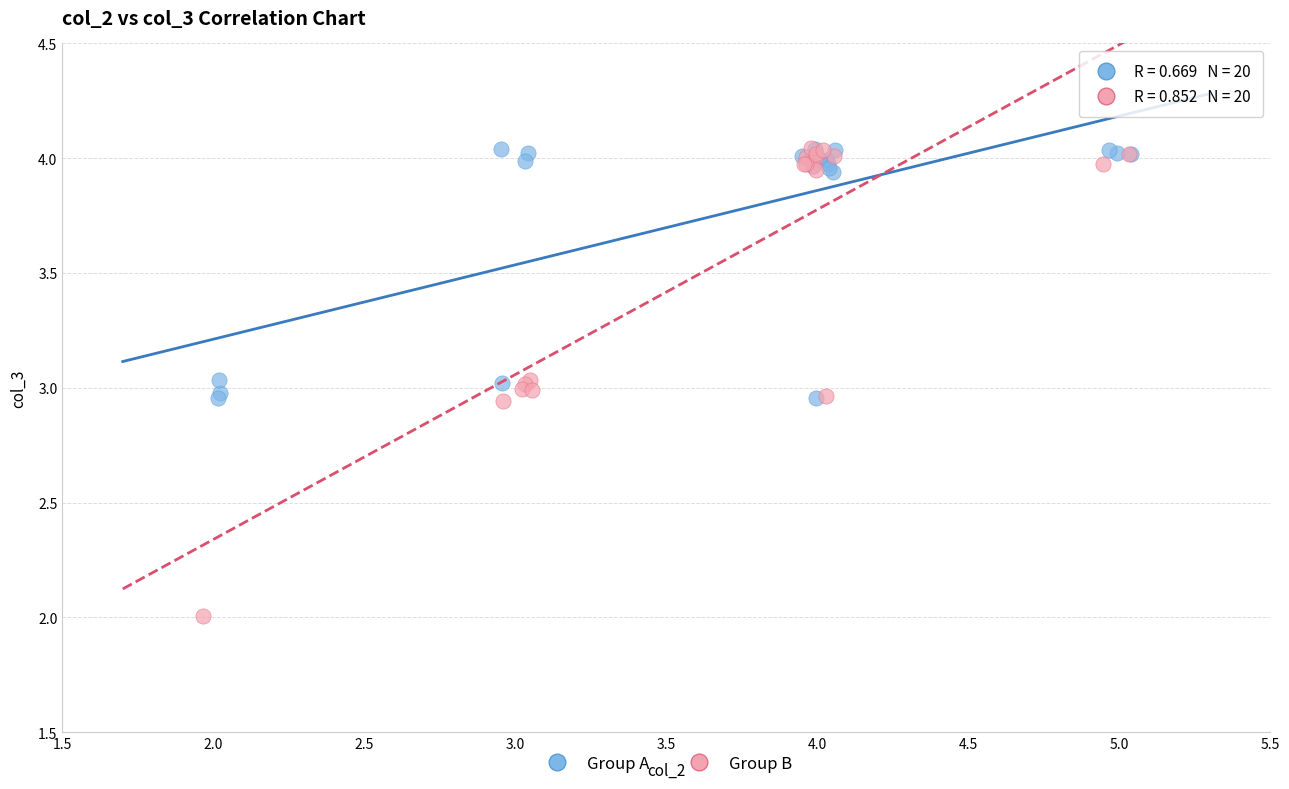

Which series reaches the minimum Y coordinate?

Group B